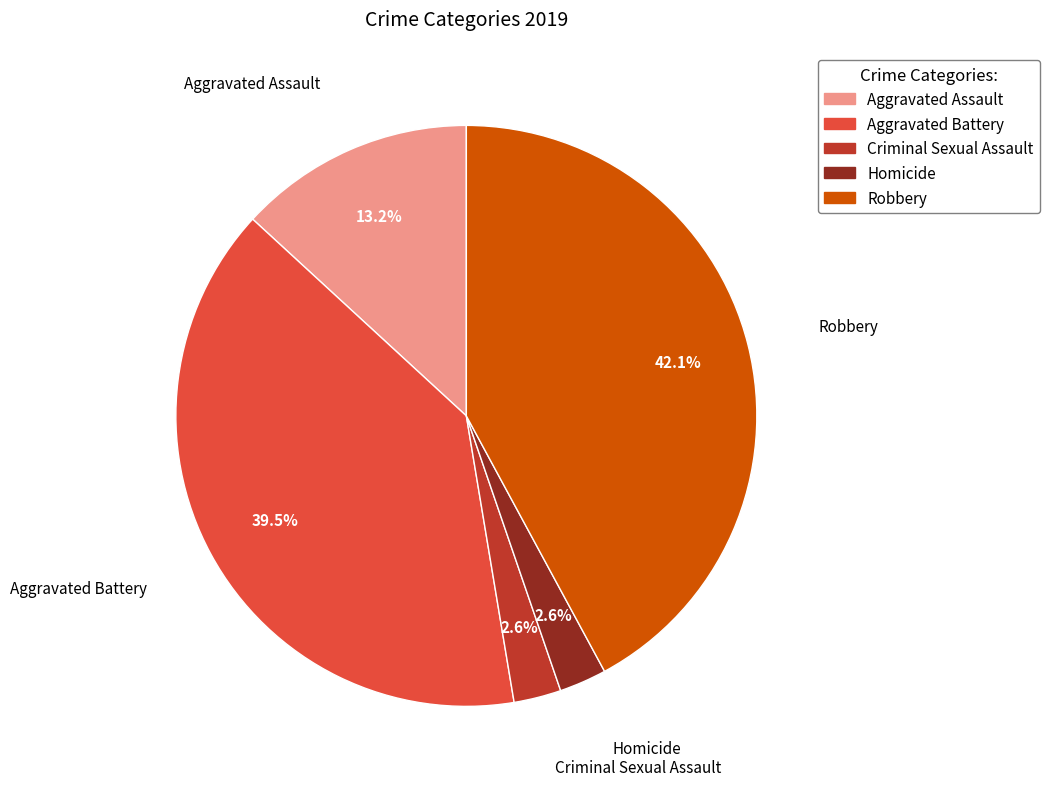

Does any single category account for the majority?

No